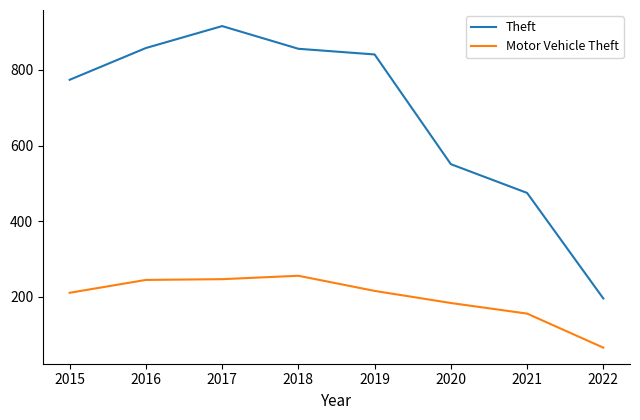

What is the highest value of the Theft series?

916